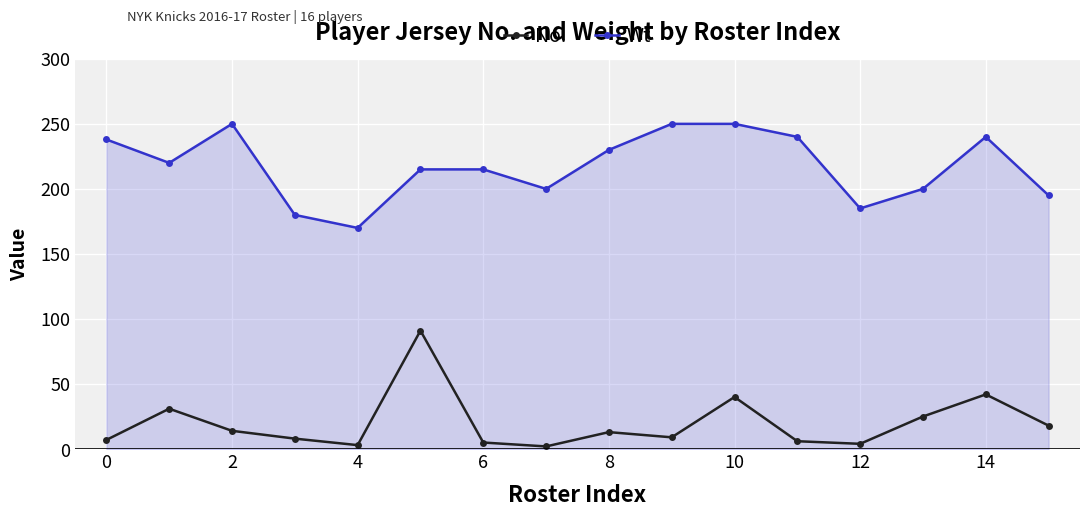

Rank the series by their maximum value, from highest to lowest.

Wt, No.